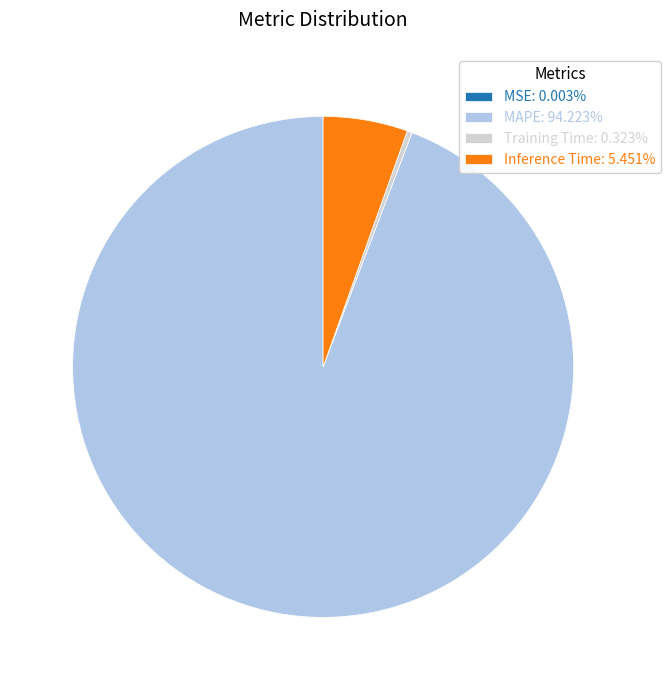

Is there any slice that represents more than half of the pie?

Yes